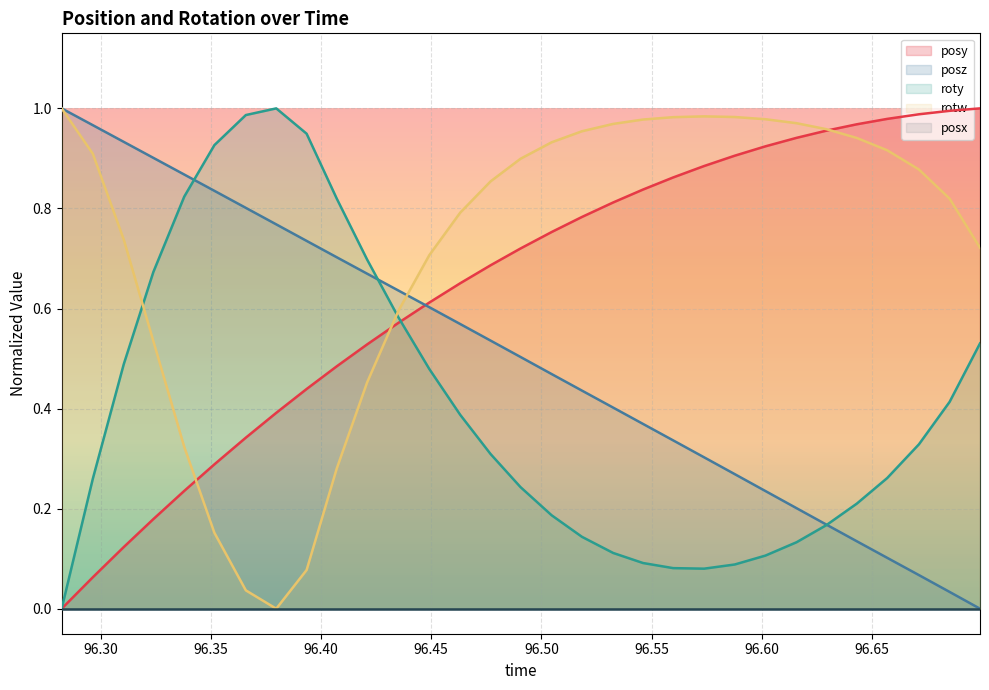

Which category has the highest value across all series?

96.6991